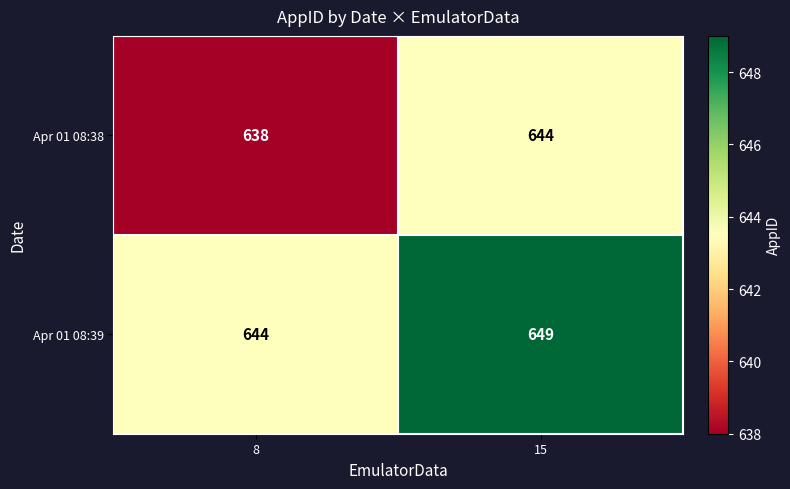

True or false: Apr 01 08:38 has a value of 644 at 15.

True